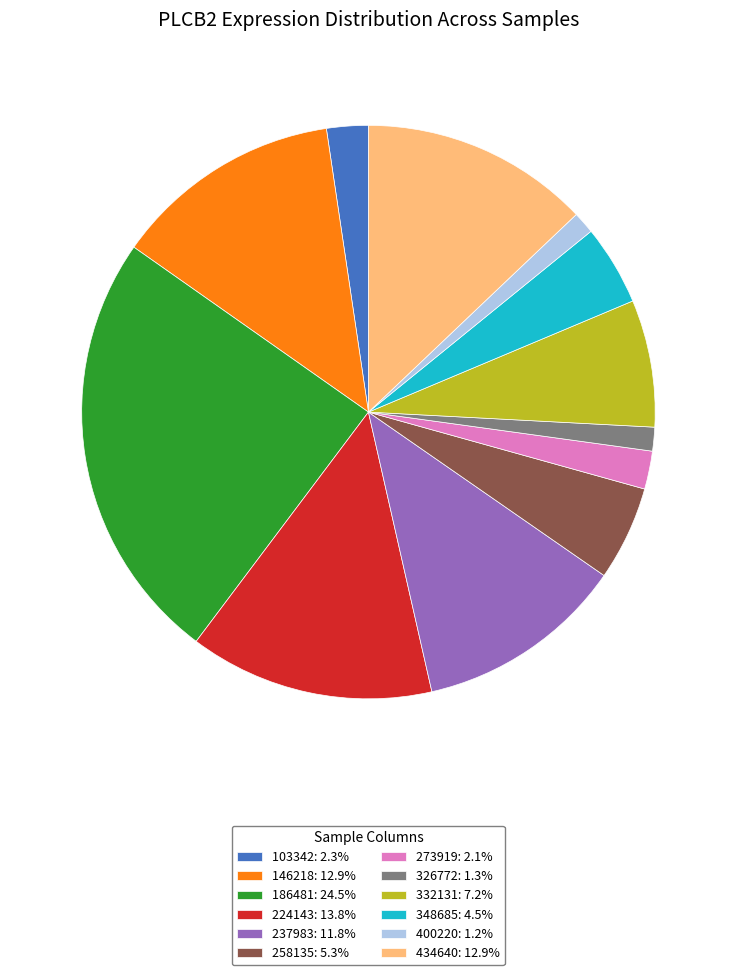

Do 258135: 5.3% and 224143: 13.8% together represent more than half of the pie?

No